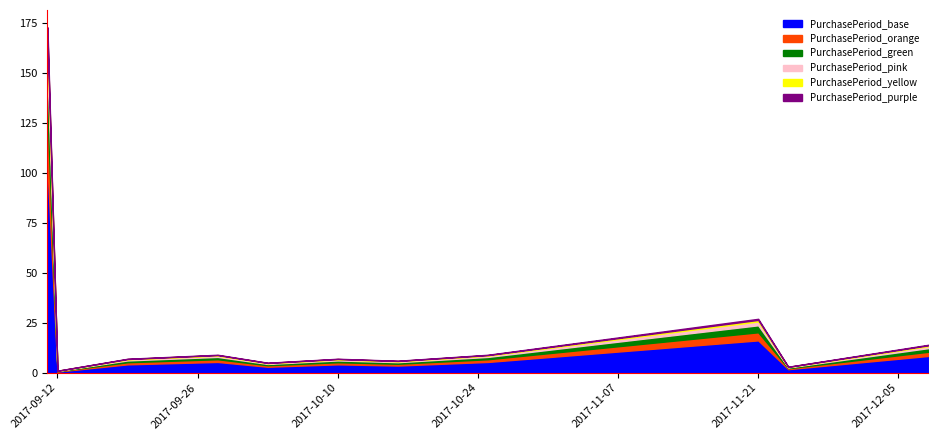

What is the change in value from 2017-09-28 to 2017-11-21?

+18